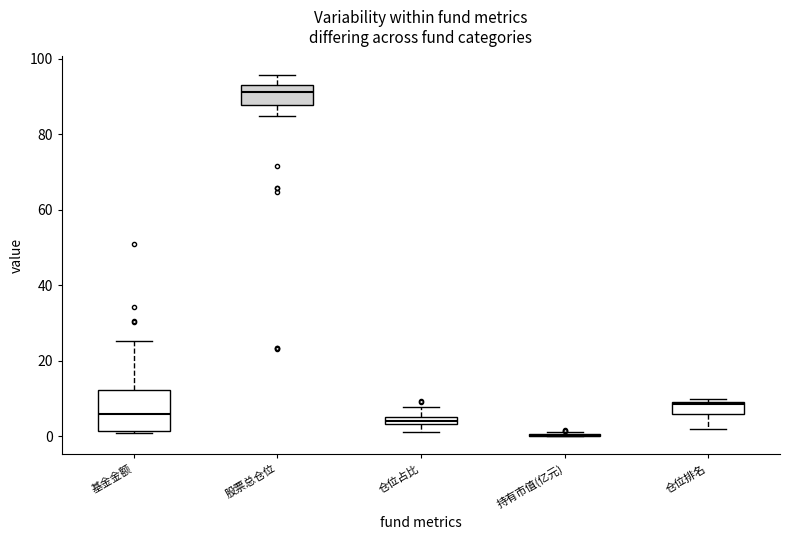

Where does the lower whisker of the box for 仓位排名 end on the y-axis? The values are not printed on the chart, so give them approximately, as read against the axis.

2